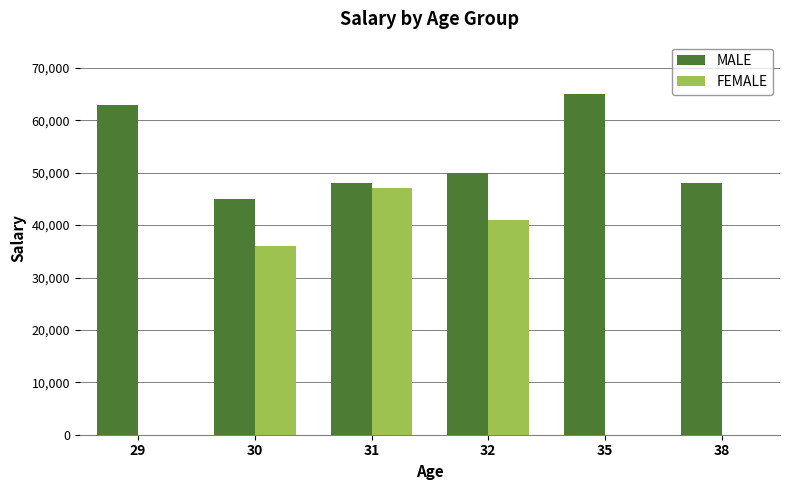

Reading right to left, transcribe all the data shown in this chart.

MALE: 48000	65000	50000	48000	45000	63000
FEMALE: 0	0	41000	47000	36000	0